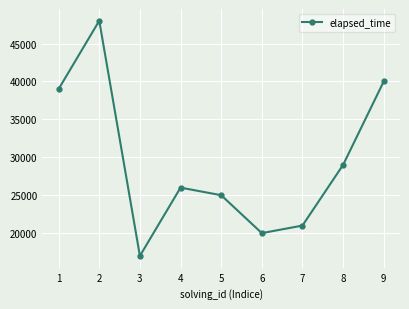

True or false: the data has more than 1 interior local peaks.

True